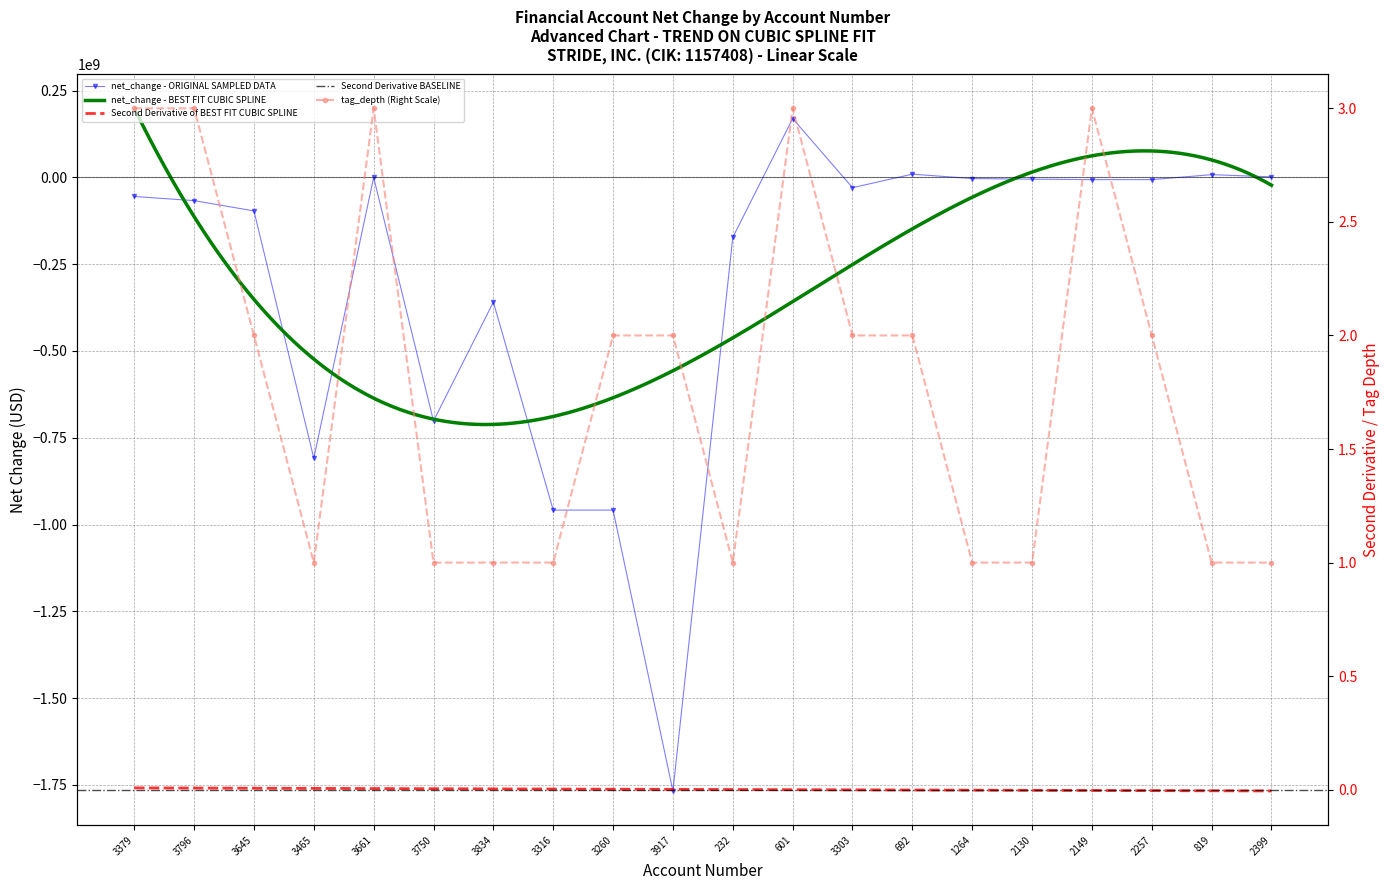

What position from the right is 3465?

17